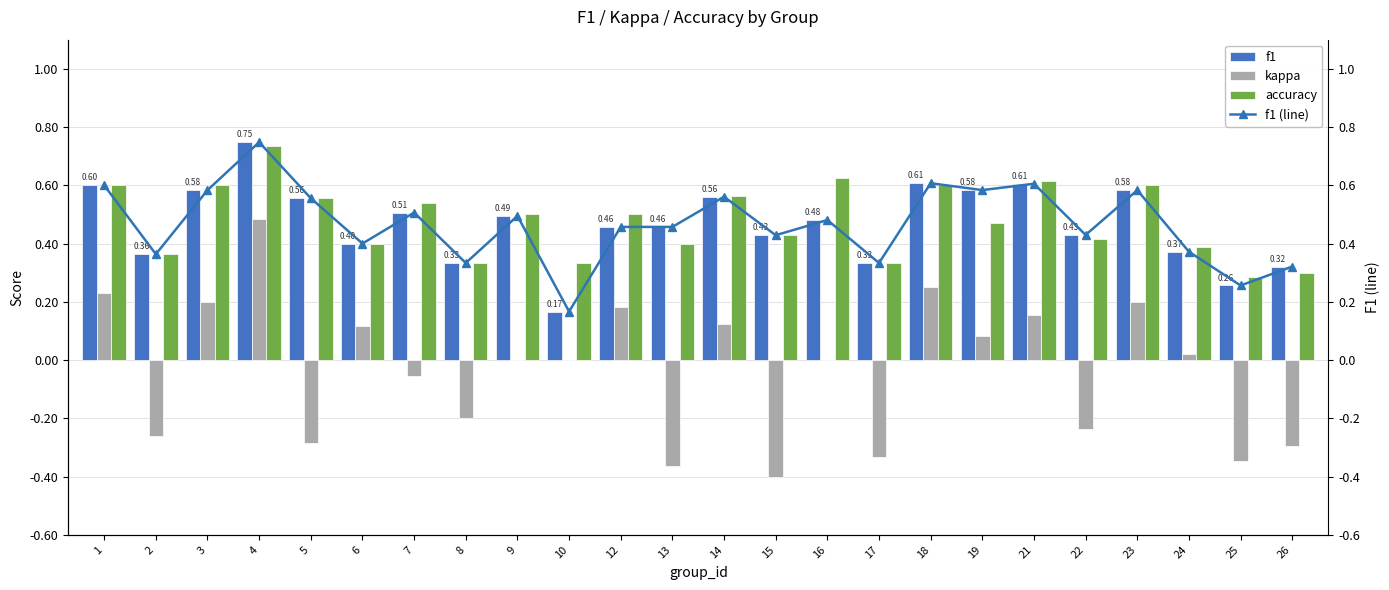

What is the total value across all series at 9?

1.5